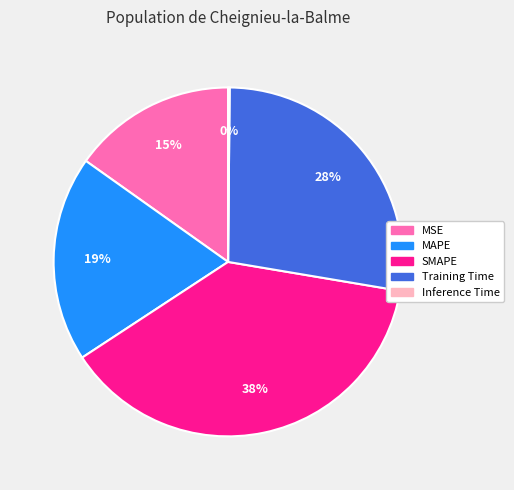

To the nearest percent, what is the difference between the largest and smallest slice percentages?

38%